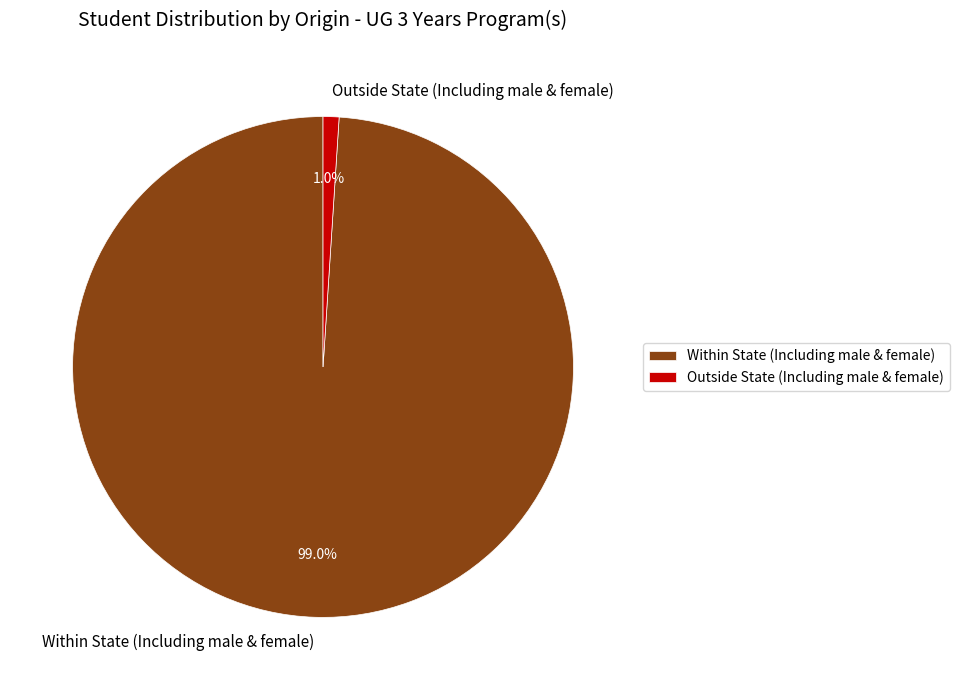

Is there any slice that represents more than half of the pie?

Yes